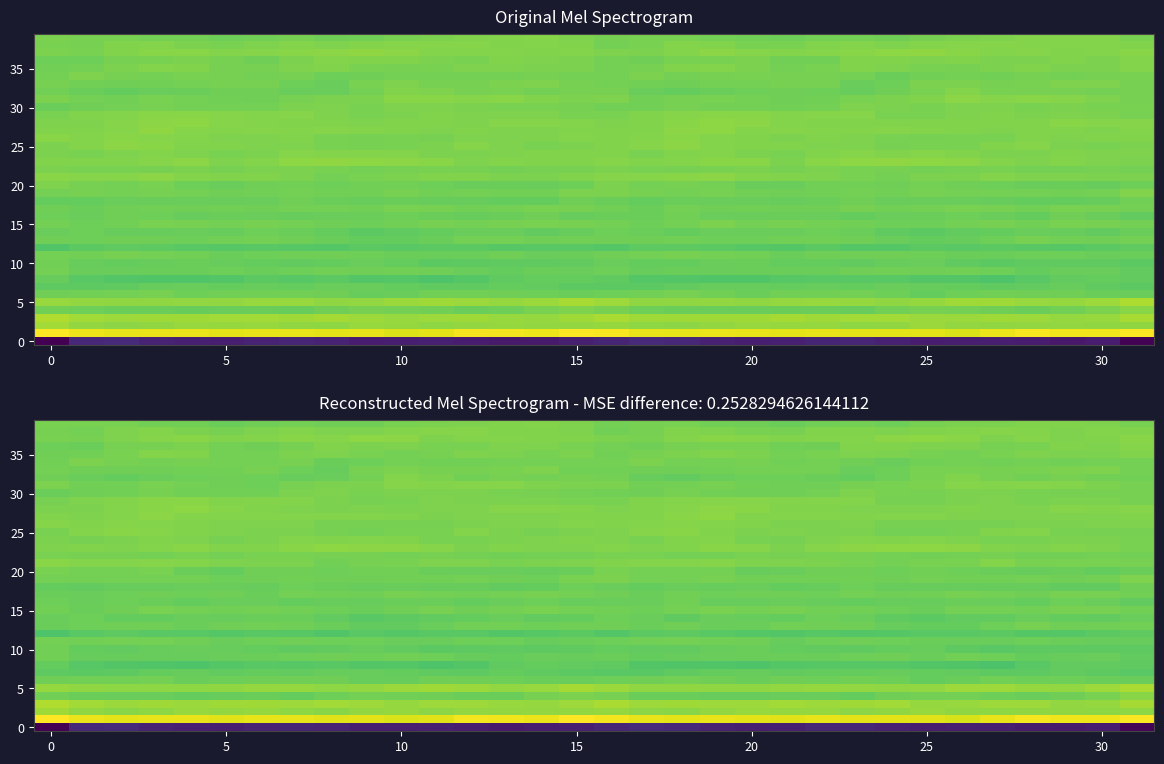

The value of row_5 at 30 is 18.0. True or false?

True